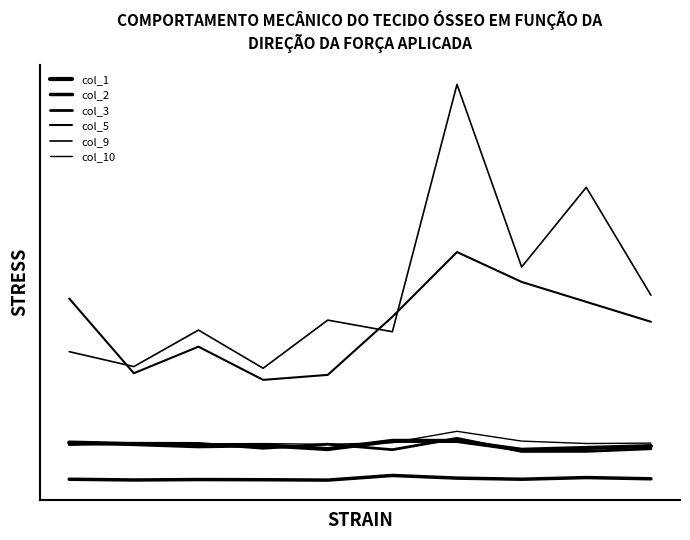

Is this an area chart (filled region under the line)?

No